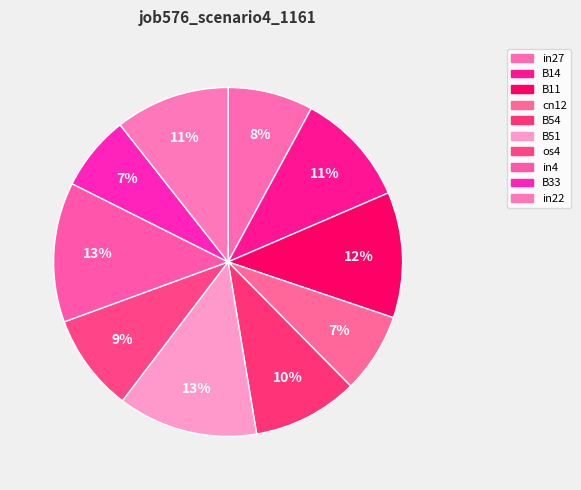

Count the number of slices in the pie.

10